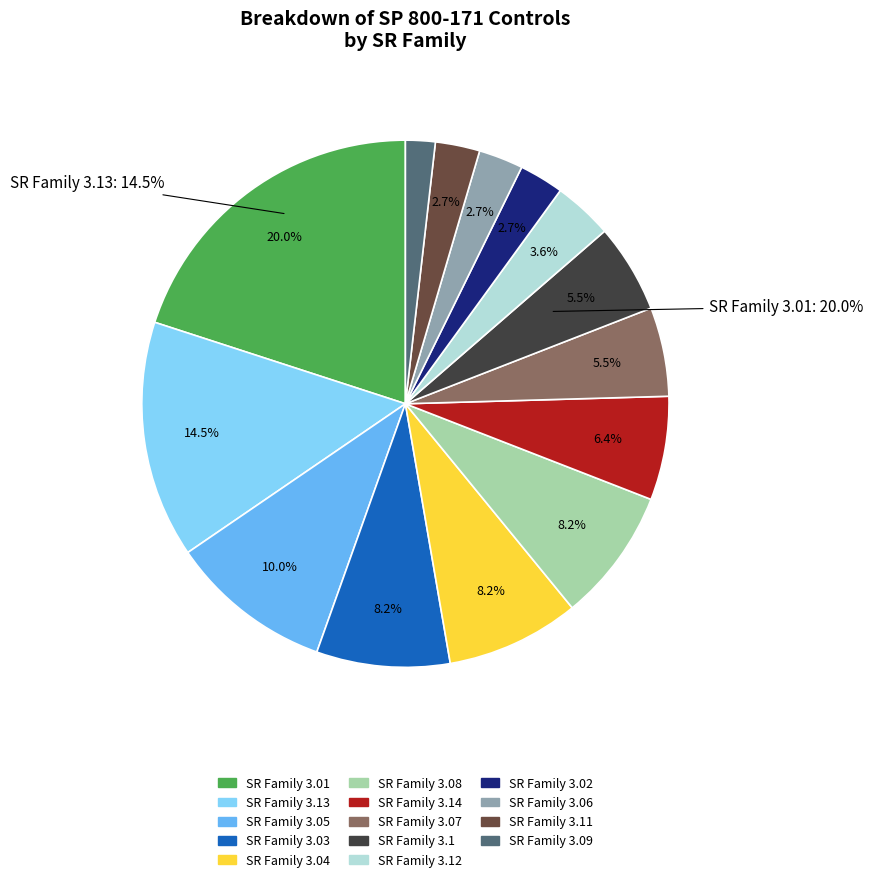

Approximately how many times larger is the value at 3.02 compared to 3.05?

0.3